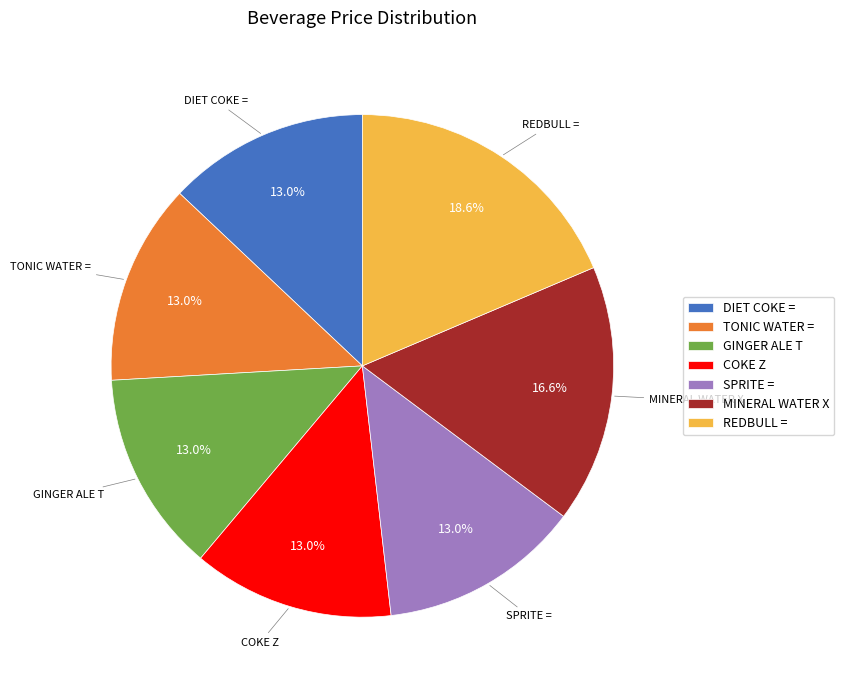

To the nearest percent, what is the difference between the largest and smallest slice percentages?

6%